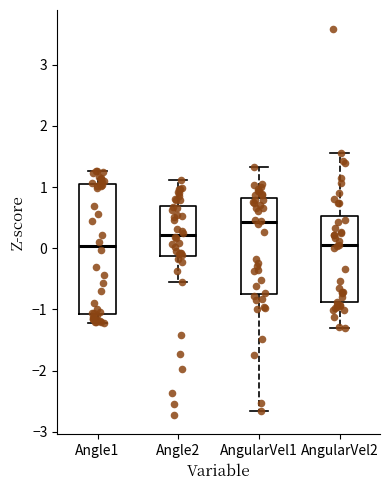

Reading left to right, read every box against the y-axis: the position of its median line, the range the box covers, and the ends of its whiskers. The values are not printed on the chart, so give them approximately, as read against the axis.

Angle1: median 0.0, box -1.1 to 1.1, whiskers -1.2 to 1.3
Angle2: median 0.2, box -0.1 to 0.7, whiskers -0.5 to 1.1
AngularVel1: median 0.4, box -0.7 to 0.8, whiskers -2.7 to 1.3
AngularVel2: median 0.0, box -0.9 to 0.5, whiskers -1.3 to 1.6